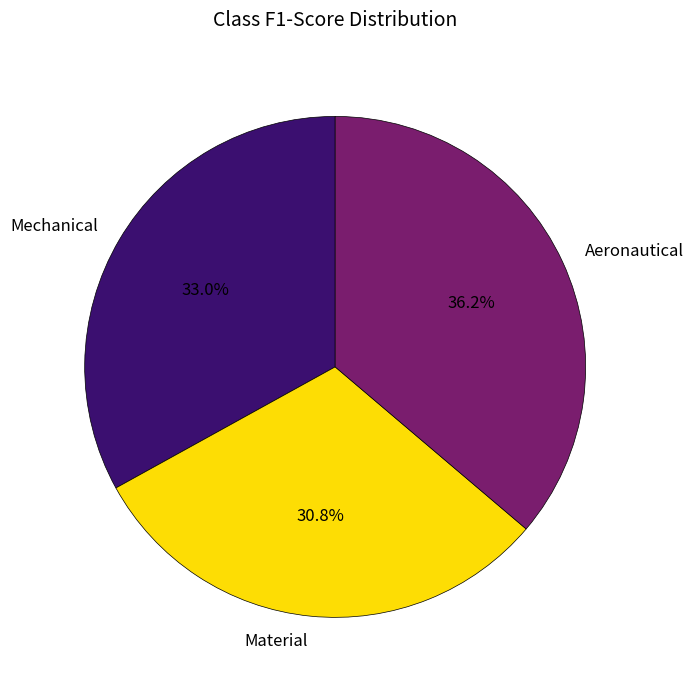

The Mechanical slice represents 43% of the pie. True or false?

False